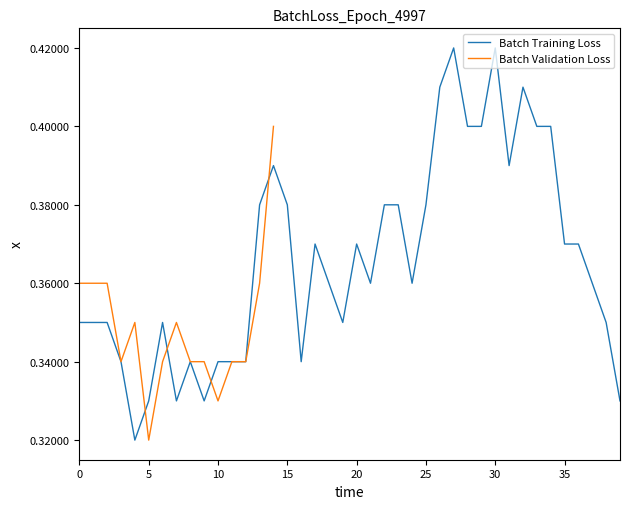

What is the value of the 9th point from the left?

0.3